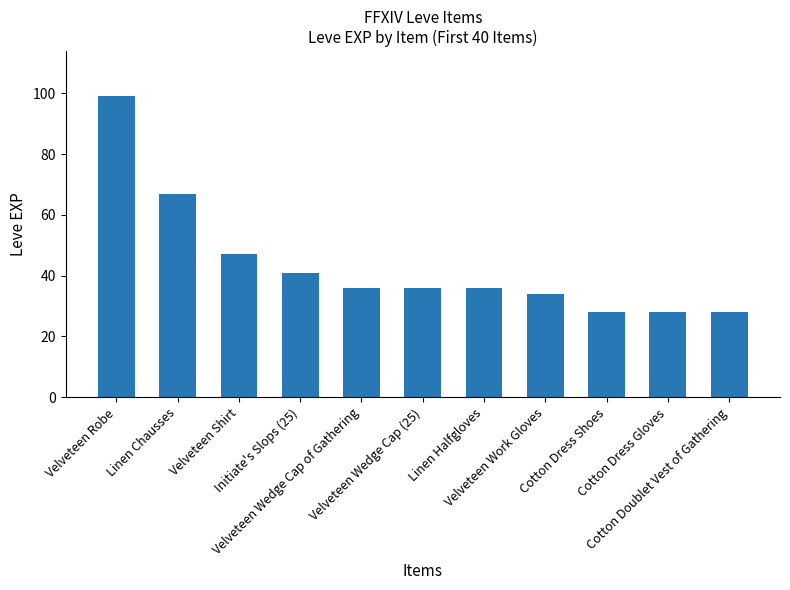

Between Velveteen Robe and Velveteen Wedge Cap (25), which is larger?

Velveteen Robe